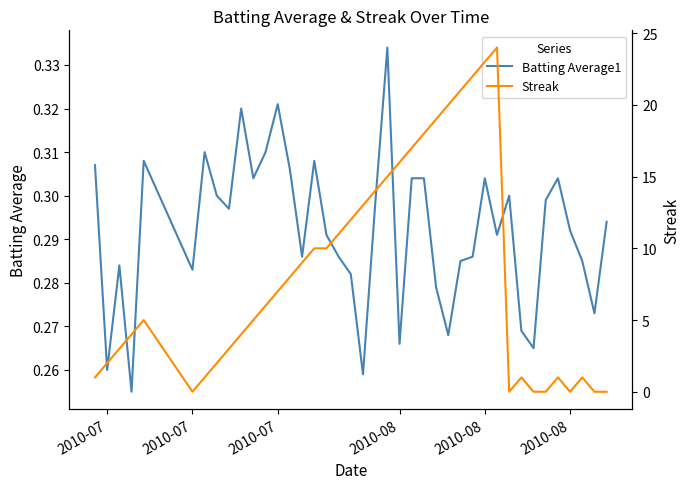

What is the difference between the maximum and minimum values in the Streak series?

24.0